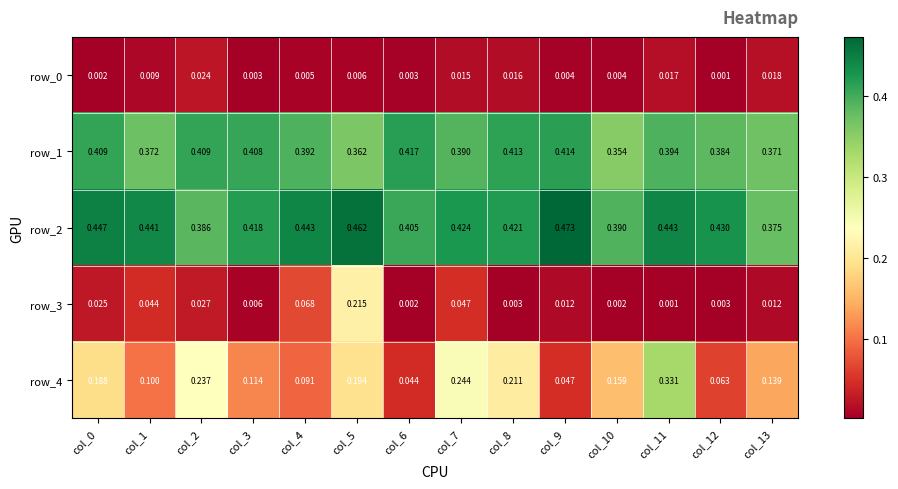

Is the value of row_3 at col_8 greater than the value of row_0 at col_4?

No